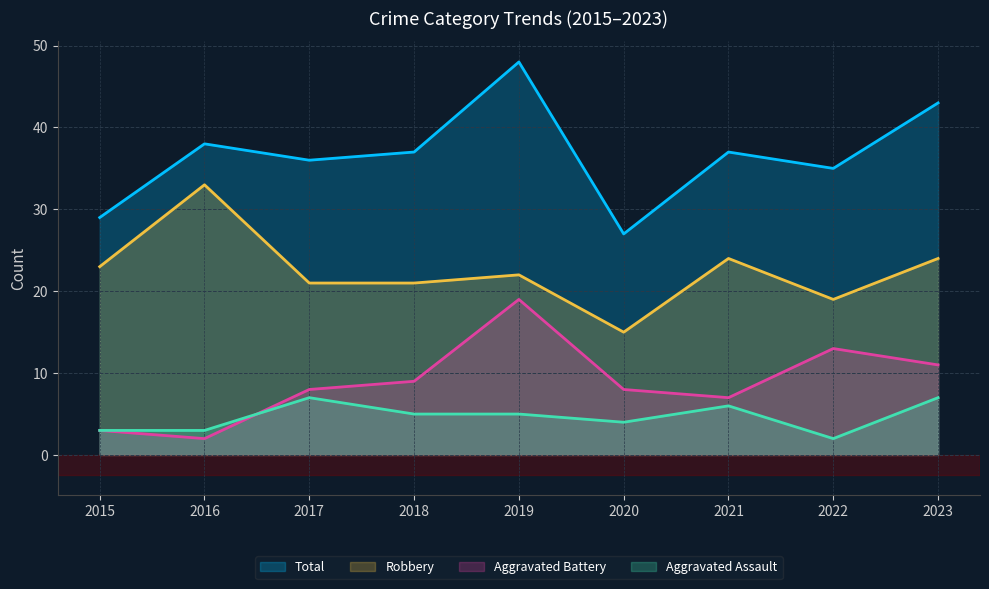

How many values in the Robbery series are below 22?

4